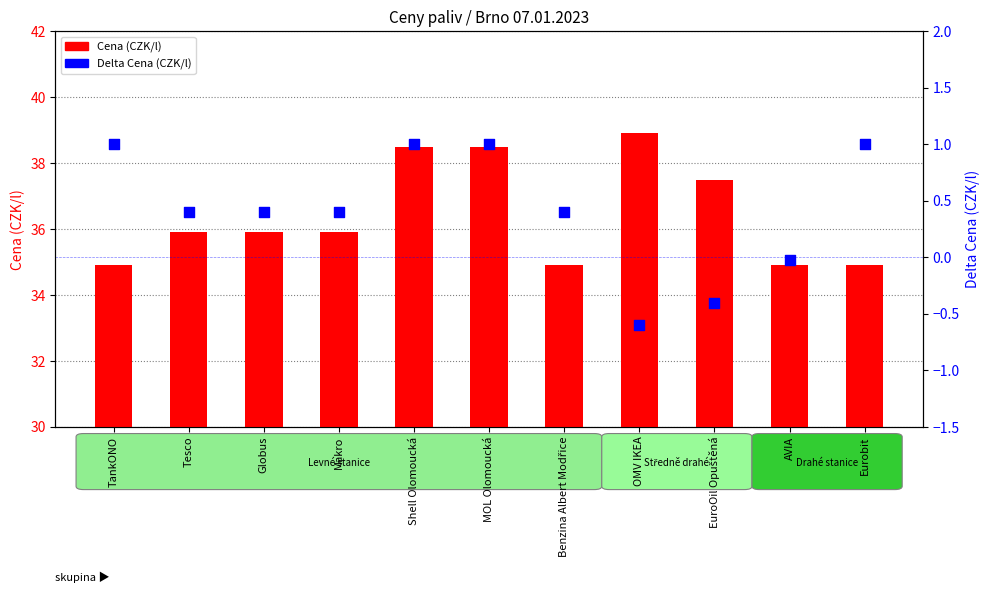

At how many categories does at least one series exceed 33?

11